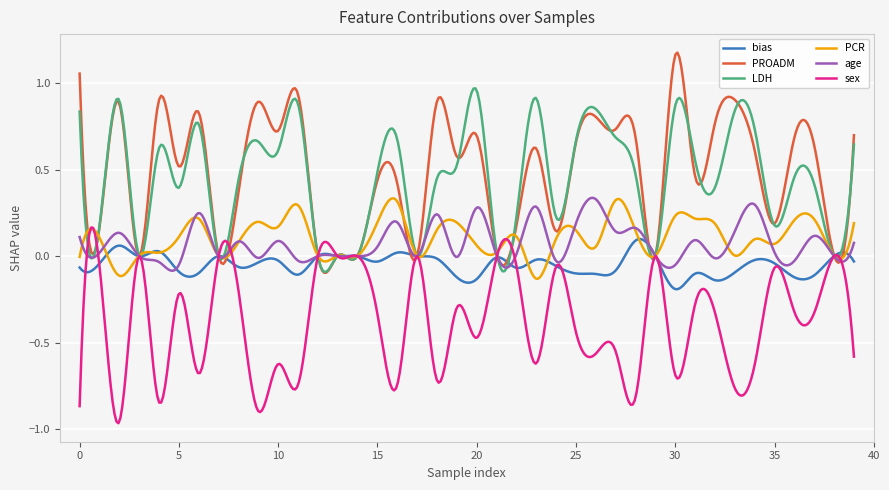

Which series has the widest spread of values?

PROADM